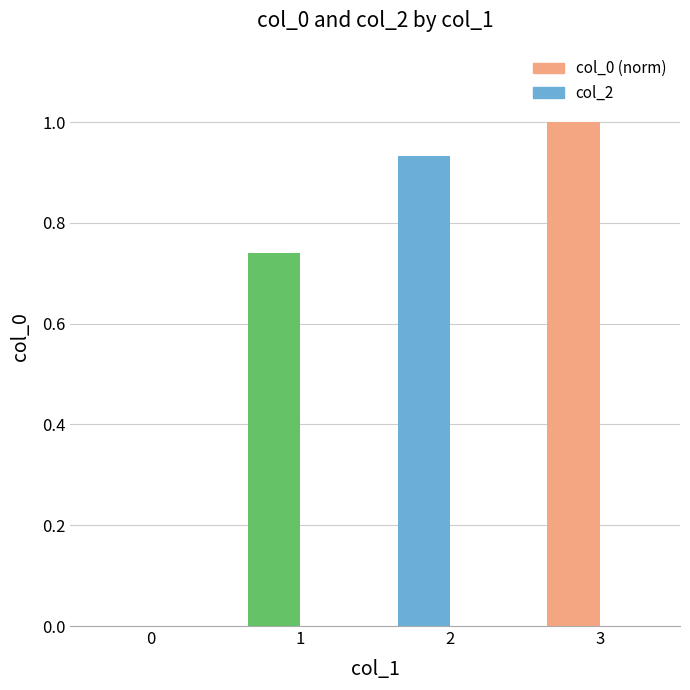

What value does the data have at 3?

1.0